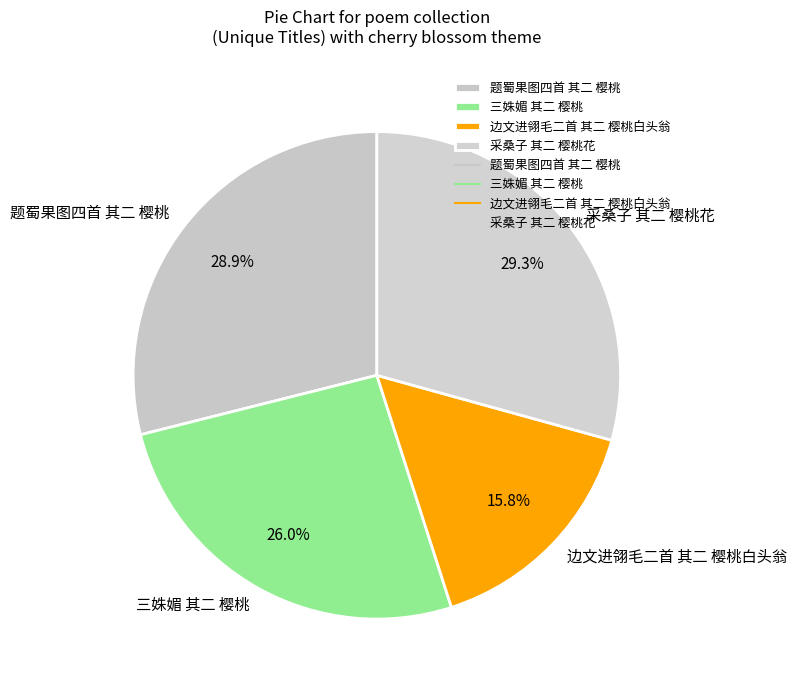

Which slice is the smallest?

边文进翎毛二首 其二 樱桃白头翁